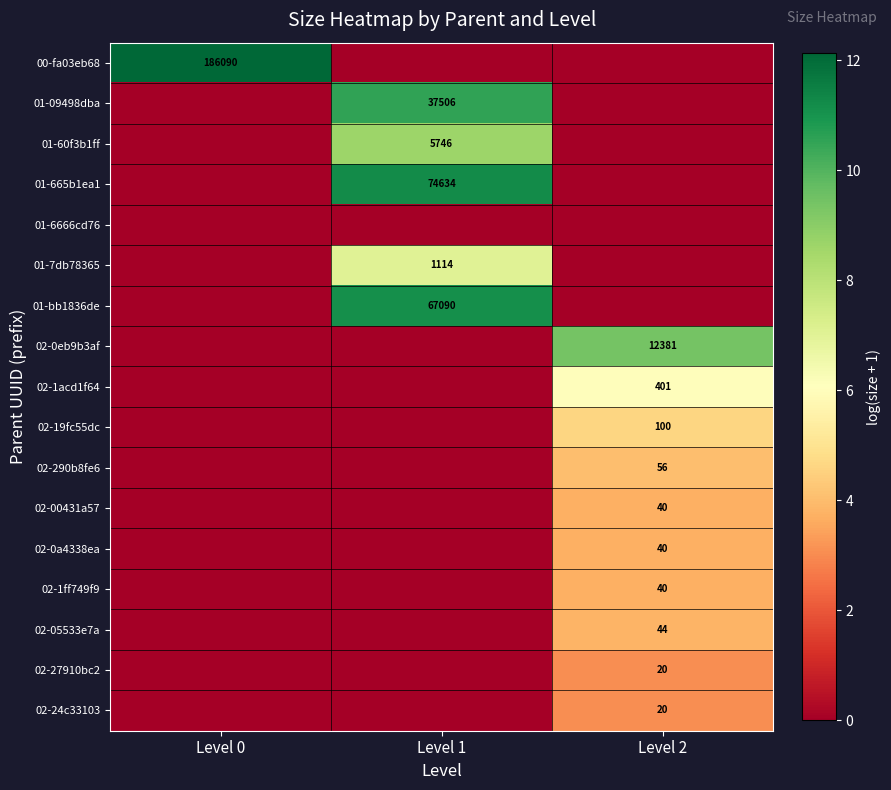

Count the number of categories in the chart.

3